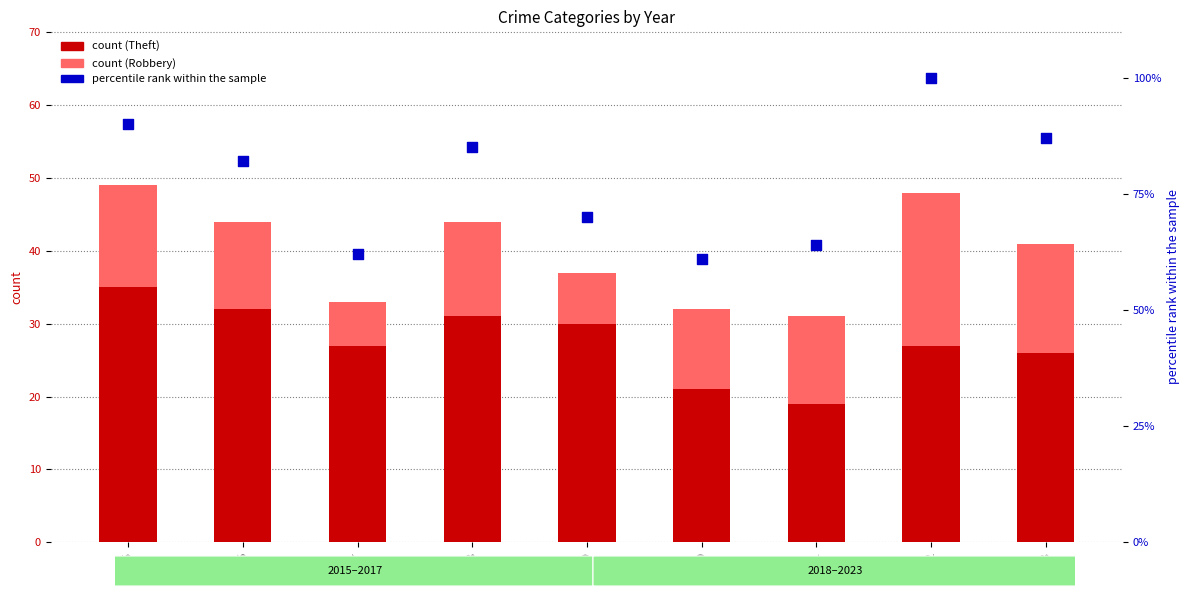

Which series has the largest total across all categories?

percentile rank within the sample